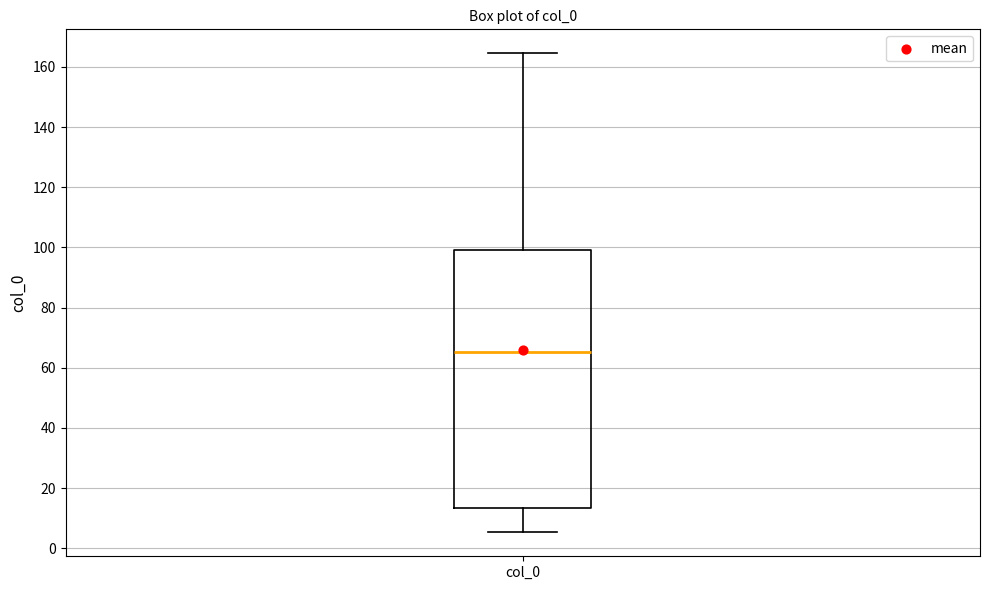

Where does the median line of the box for col_0 sit on the y-axis? The values are not printed on the chart, so give them approximately, as read against the axis.

66